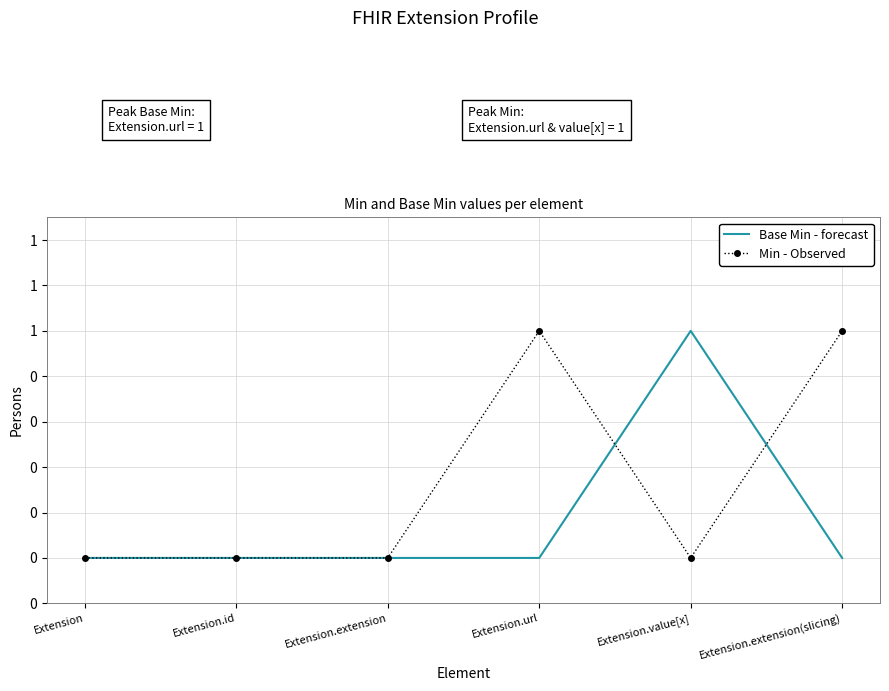

At which category does Min - Observed reach its first local peak?

Extension.url